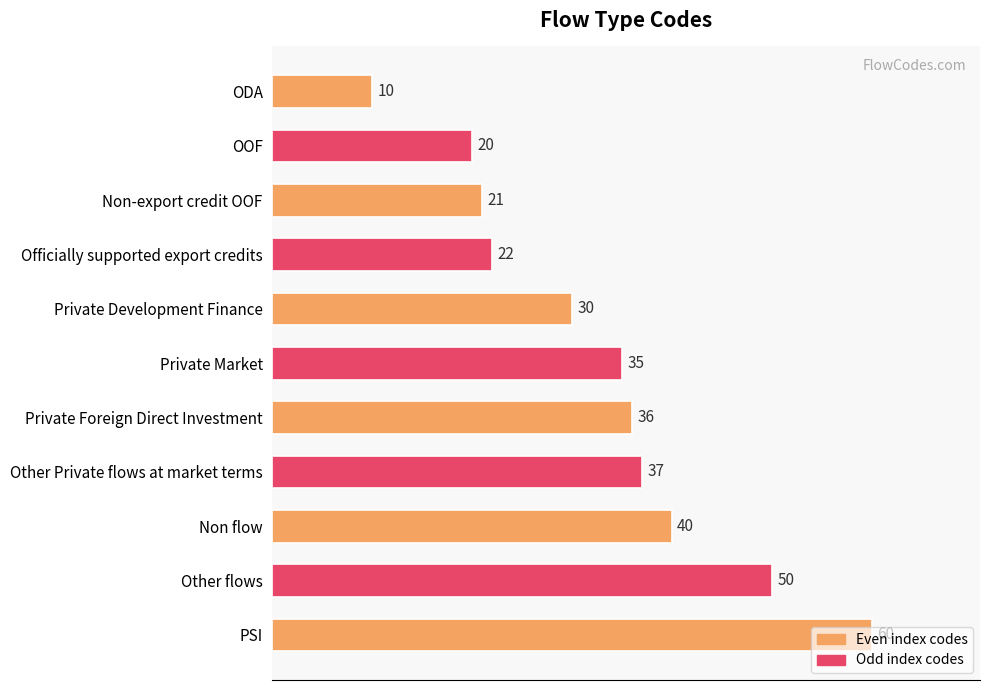

What is the smallest value displayed?

10